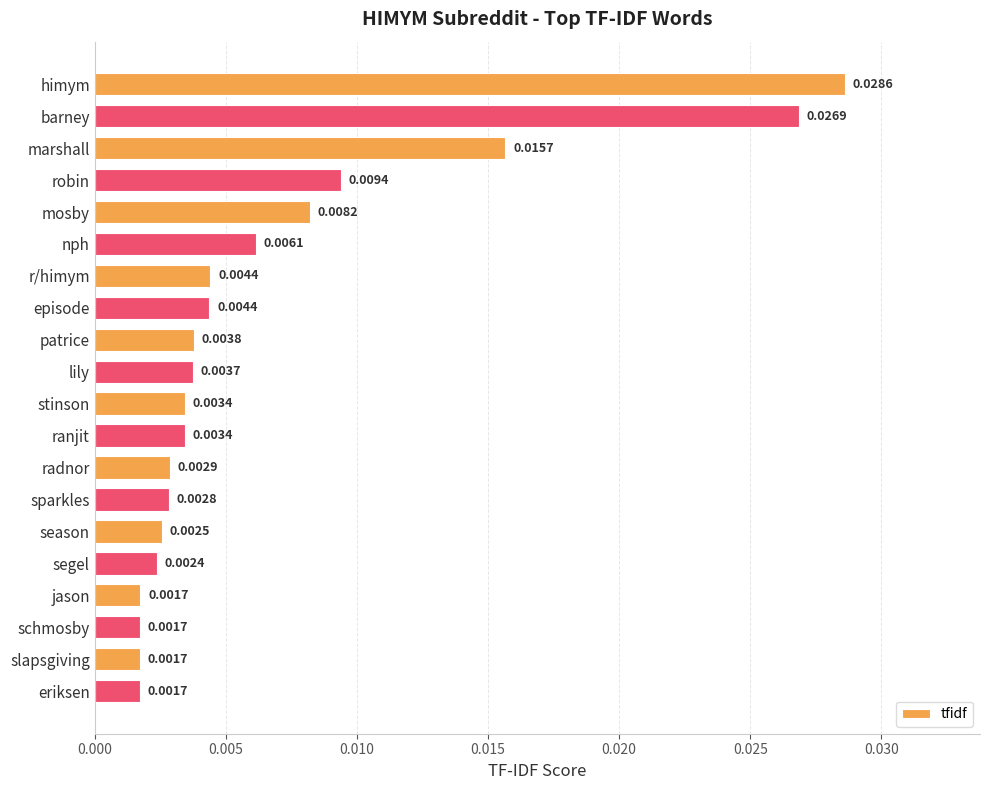

What is the label of the 10th bar from the top?

lily